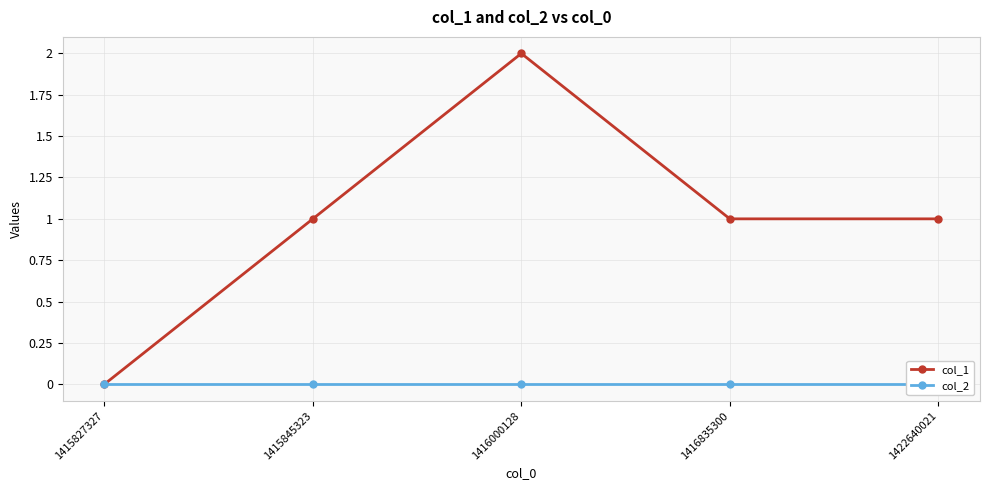

What are all the series names shown in the legend?

col_1, col_2